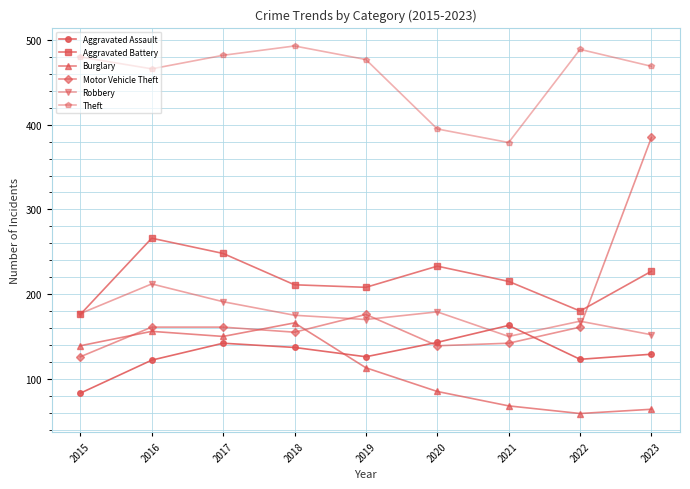

What is the minimum value shown in the chart?

59